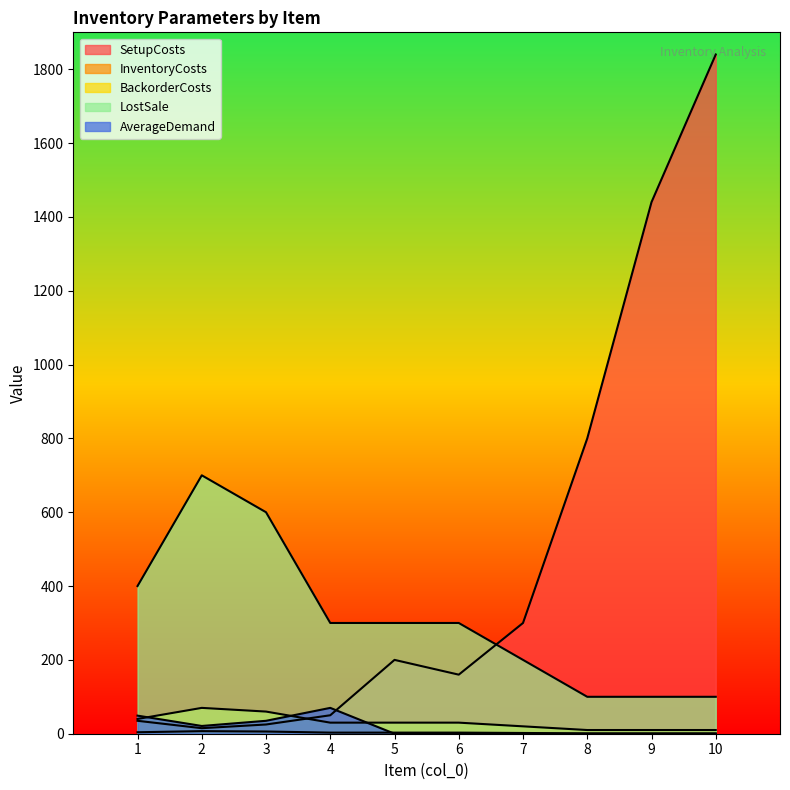

Which series has the largest total across all categories?

SetupCosts